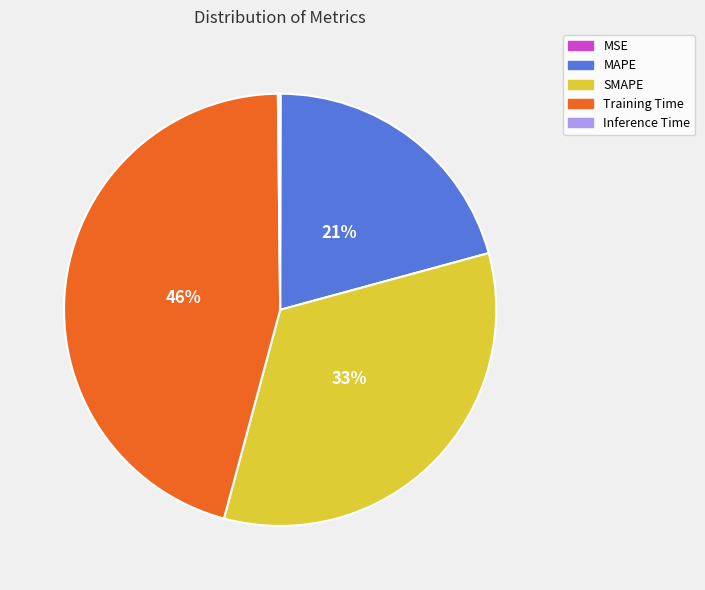

Which slice is the largest?

Training Time